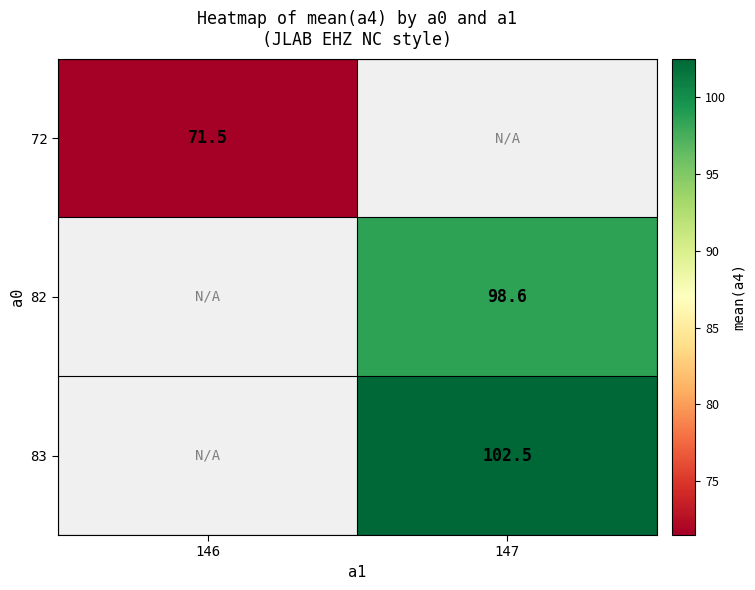

At which category does the chart reach its peak across all series?

147